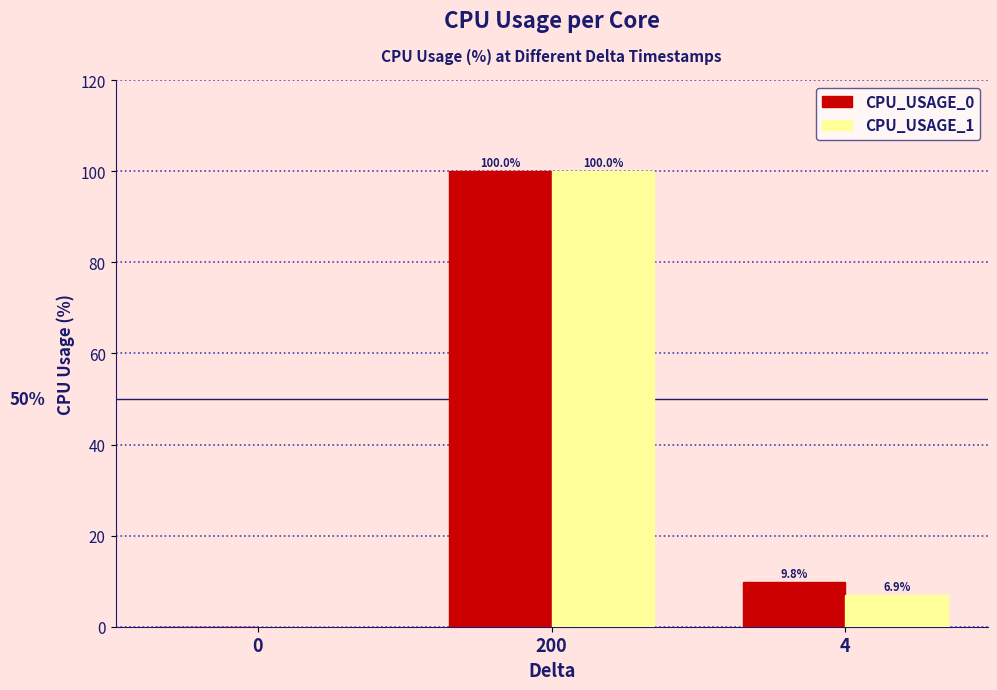

Does the chart contain stacked bars?

No